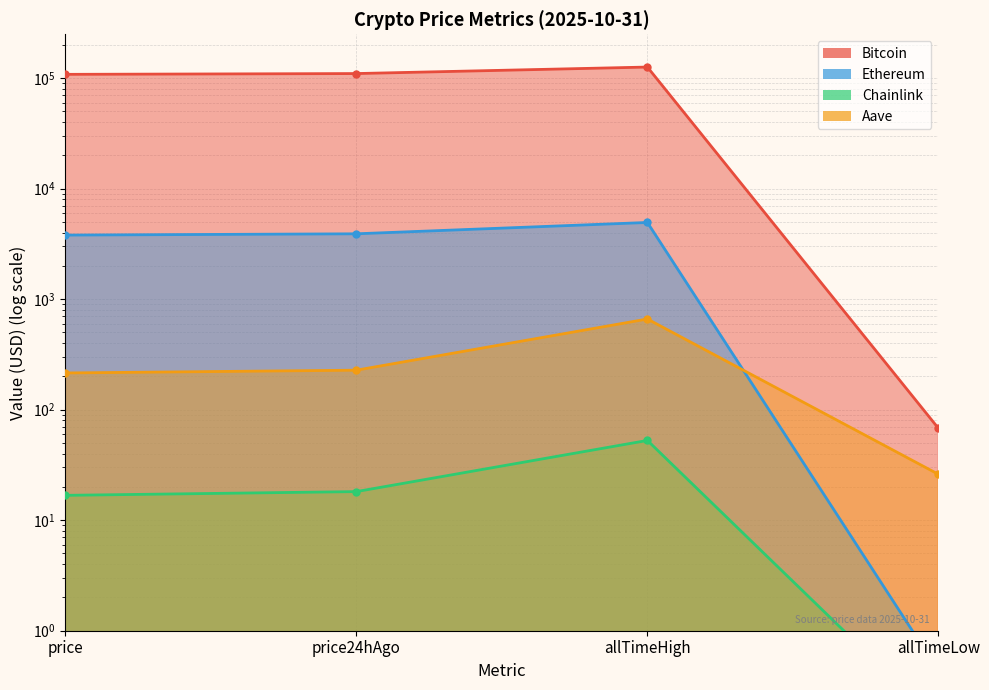

Reading right to left, list all the values displayed in this chart.

Bitcoin: 67.8	126080.0	110077.0	108298.0
Ethereum: 0.4	4946.1	3905.5	3802.2
Chainlink: 0.1	52.7	18.1	16.8
Aave: 26.0	661.7	227.8	215.0